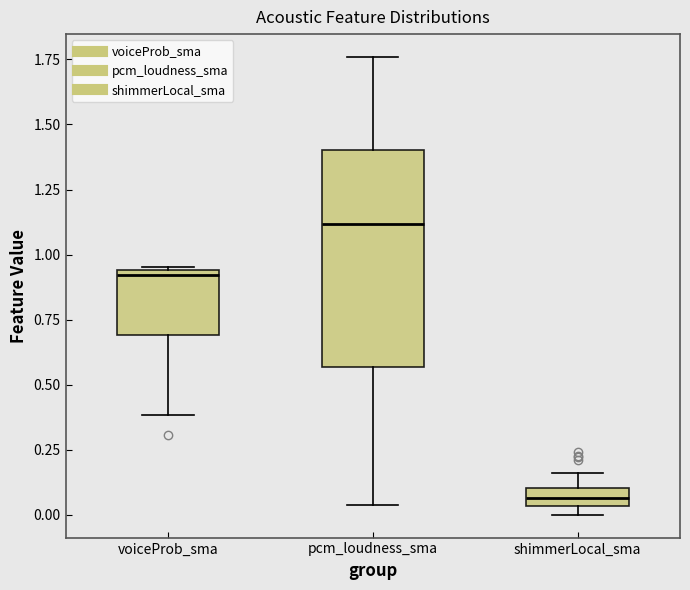

Which box has the highest median line?

pcm_loudness_sma